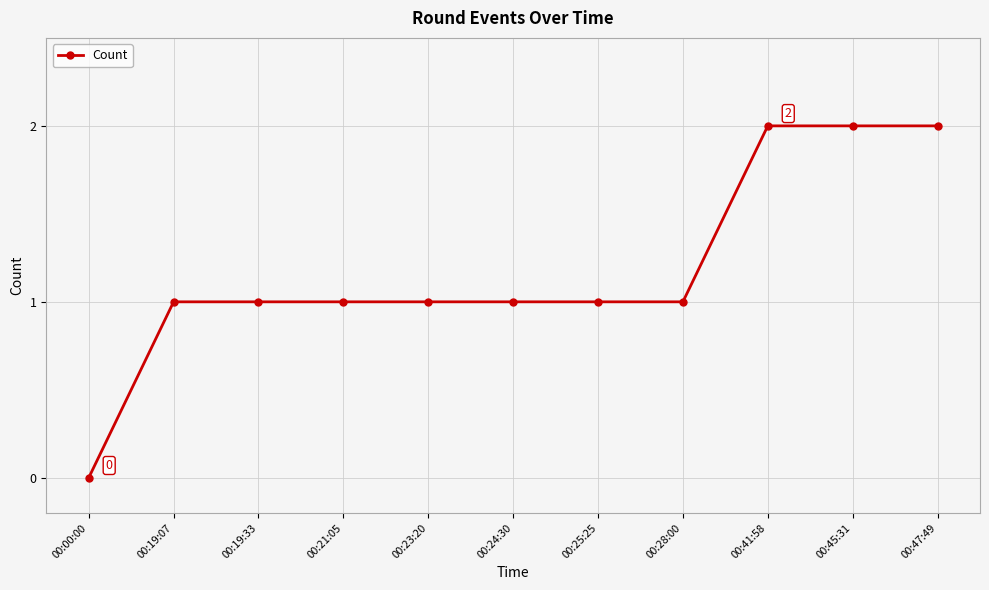

What is the label of the 10th point from the left?

00:45:31